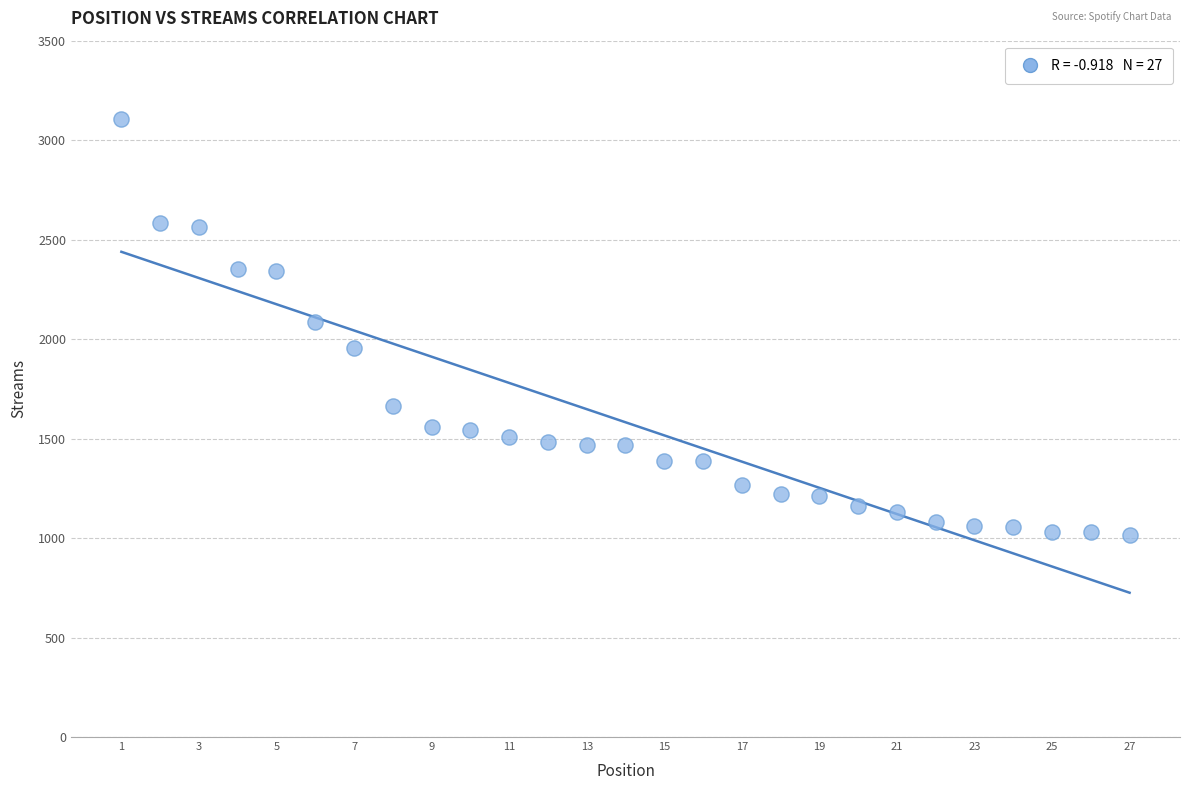

What is the range of Y values (max minus min)?

2091